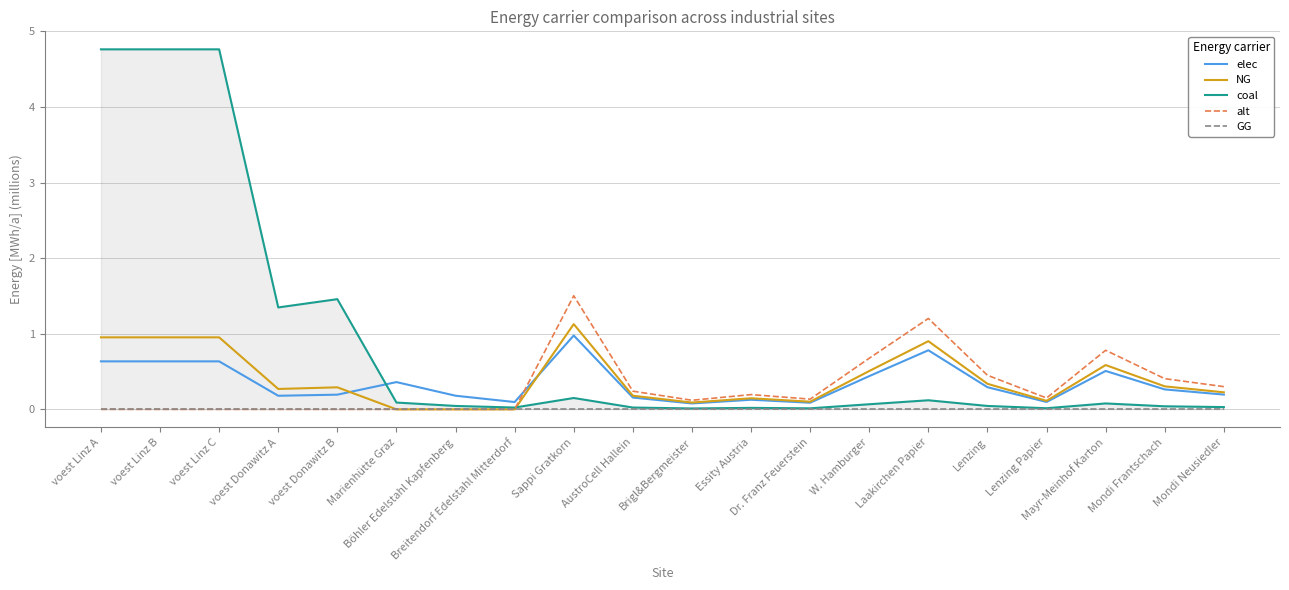

Between which two adjacent categories do coal and elec first intersect?

voest Donawitz B and Marienhütte Graz